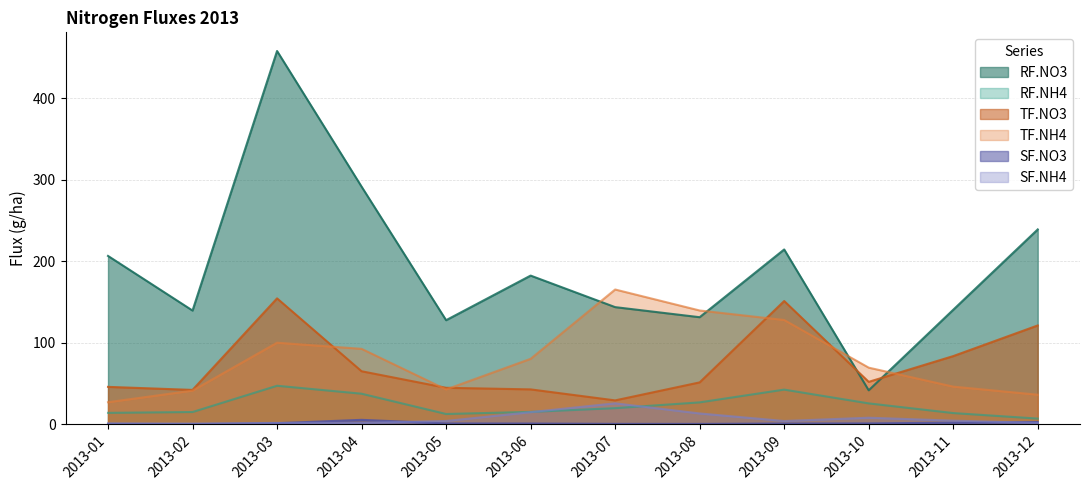

List the series in order of their peak value, lowest first.

SF.NO3, SF.NH4, RF.NH4, TF.NO3, TF.NH4, RF.NO3